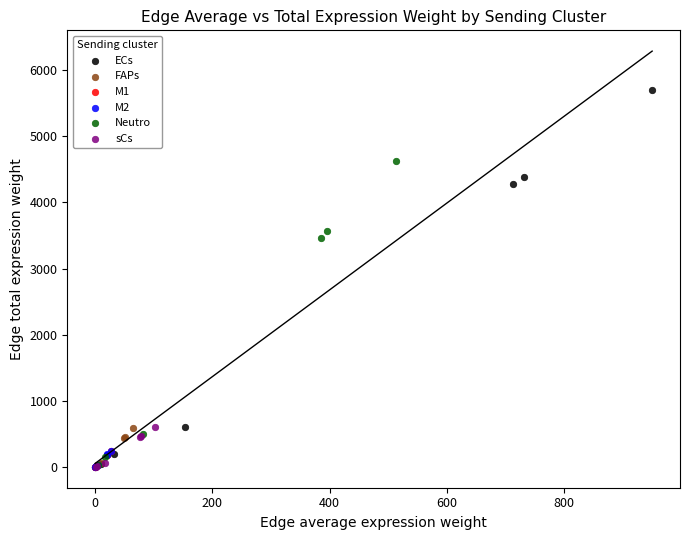

Which series has the largest Y range (max minus min)?

ECs